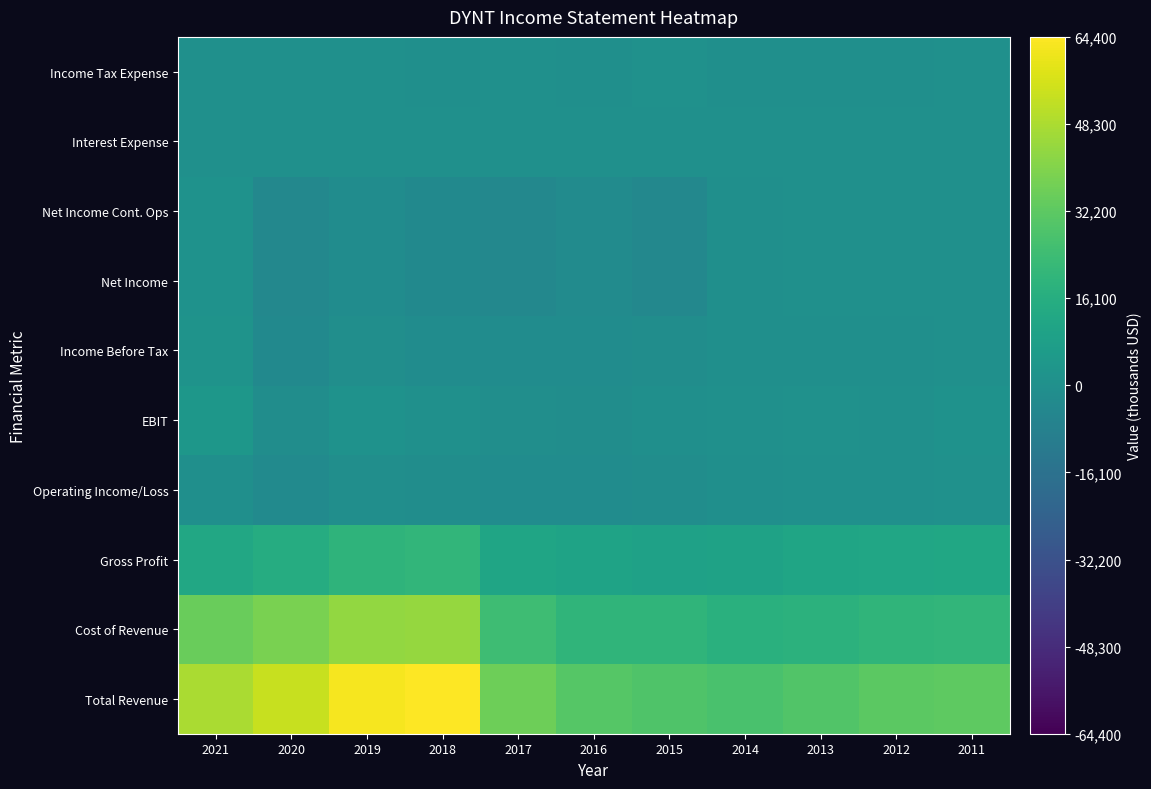

What is the minimum value shown in the chart?

-4400